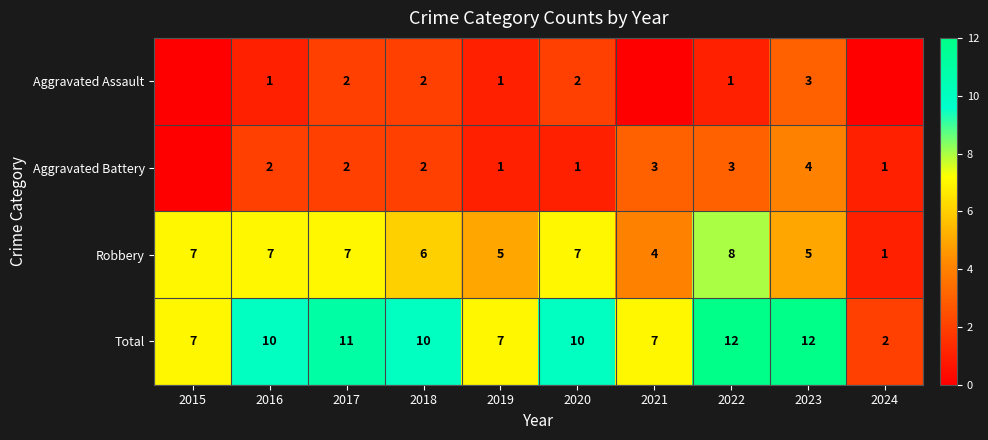

At which category is the sum across all series the highest?

2022